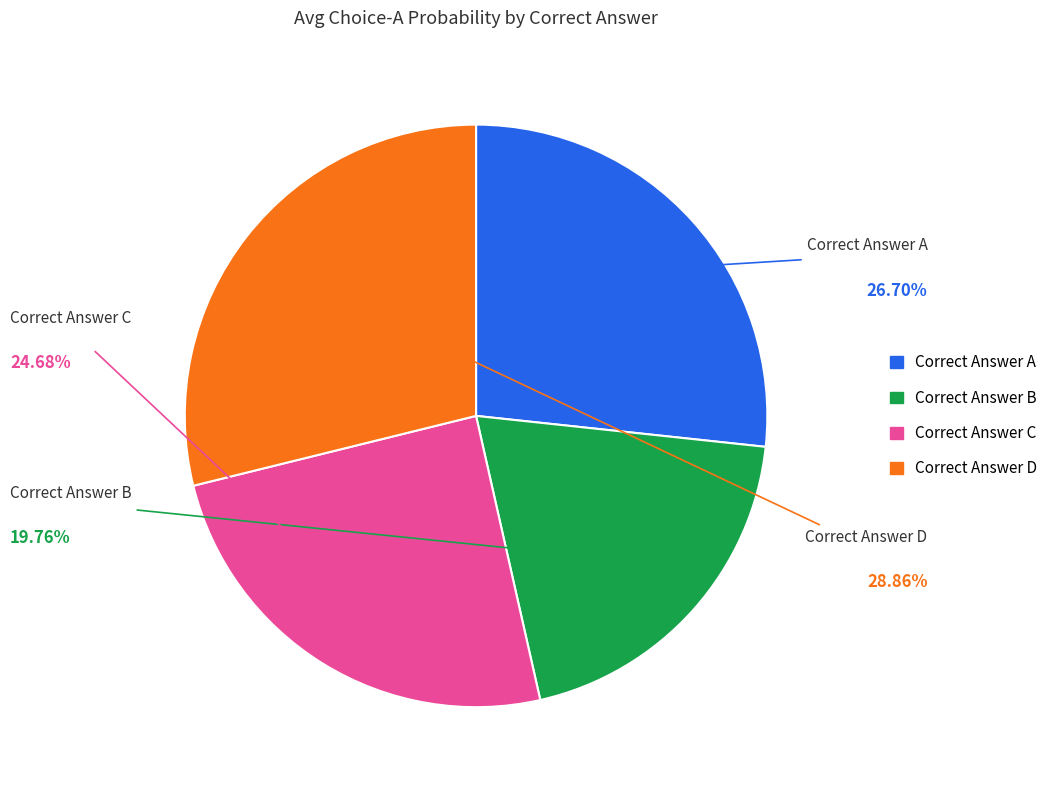

Does any single category account for the majority?

No